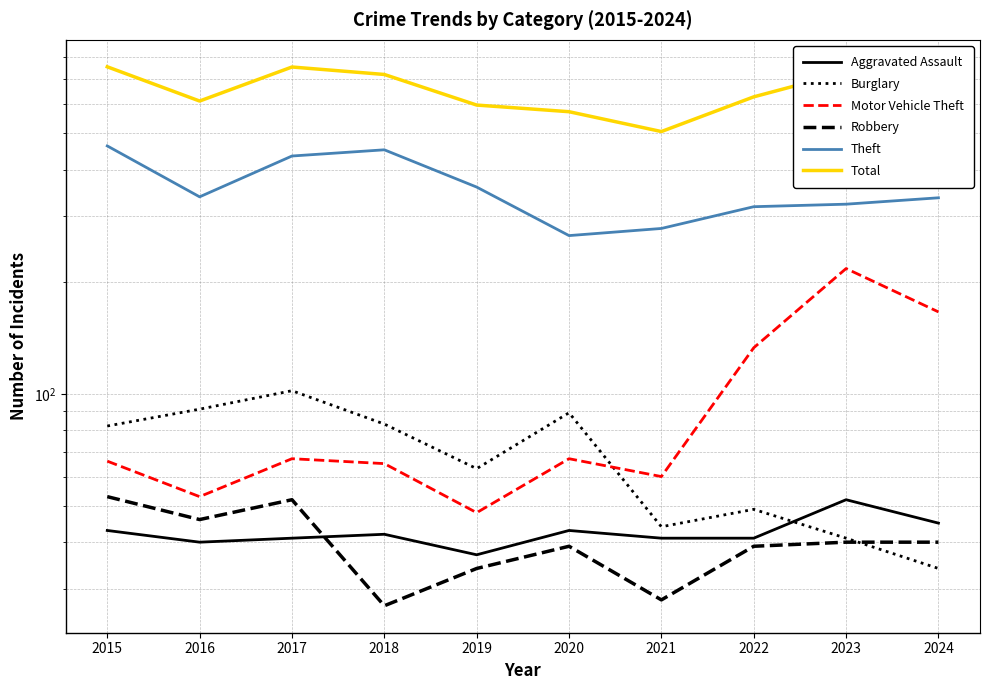

What is the minimum value shown in the chart?

27